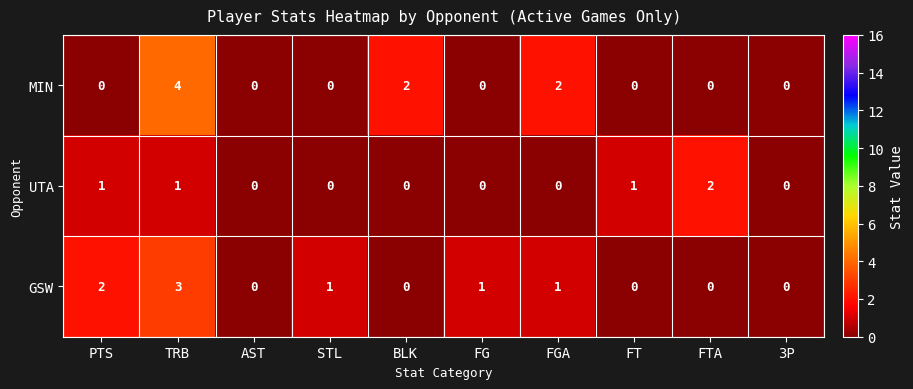

True or false: UTA has a value of 0 at AST.

True